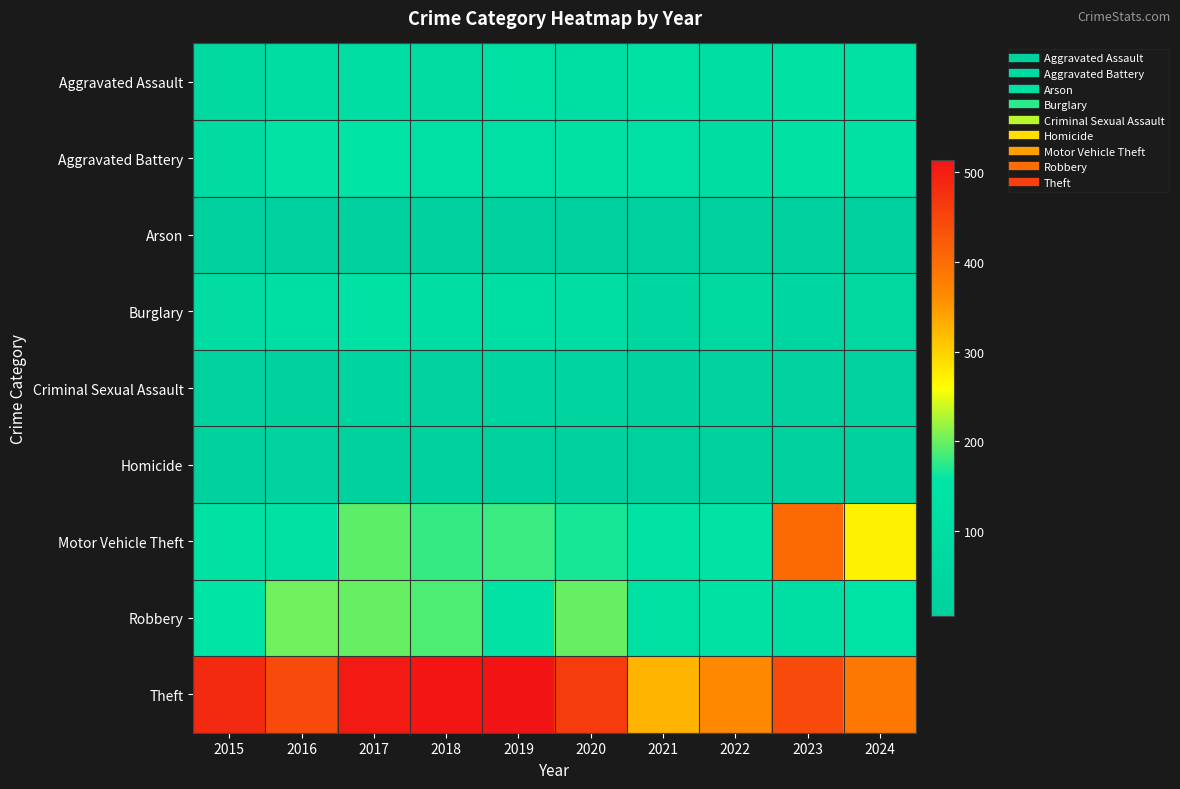

Reading left to right, list all the values displayed in this chart.

Aggravated Assault: 2015=76	2016=95	2017=107	2018=91	2019=118	2020=111	2021=125	2022=108	2023=135	2024=129
Aggravated Battery: 2015=85	2016=146	2017=147	2018=123	2019=124	2020=135	2021=123	2022=102	2023=136	2024=129
Arson: 2015=9	2016=12	2017=5	2018=9	2019=8	2020=11	2021=11	2022=10	2023=9	2024=7
Burglary: 2015=94	2016=112	2017=133	2018=110	2019=116	2020=104	2021=52	2022=74	2023=53	2024=57
Criminal Sexual Assault: 2015=23	2016=20	2017=28	2018=26	2019=34	2020=34	2021=20	2022=24	2023=25	2024=25
Homicide: 2015=8	2016=23	2017=19	2018=16	2019=13	2020=10	2021=17	2022=13	2023=9	2024=10
Motor Vehicle Theft: 2015=140	2016=130	2017=194	2018=178	2019=181	2020=168	2021=146	2022=146	2023=403	2024=270
Robbery: 2015=150	2016=202	2017=199	2018=189	2019=142	2020=199	2021=119	2022=127	2023=111	2024=157
Theft: 2015=486	2016=443	2017=505	2018=511	2019=514	2020=463	2021=324	2022=366	2023=443	2024=385